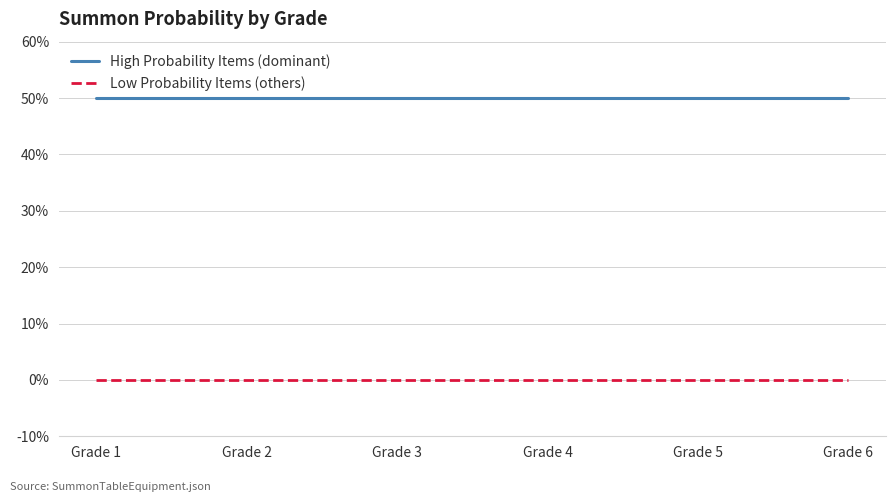

True or false: High Probability Items (dominant) and Low Probability Items (others) cross at least once.

False